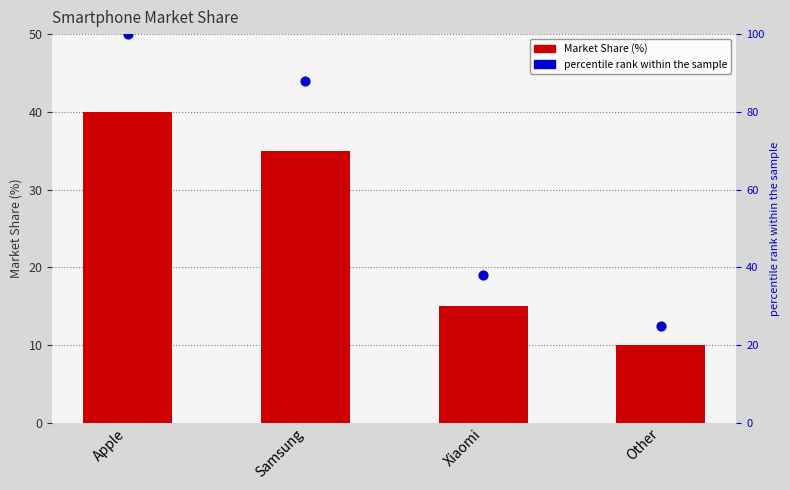

What are all the series names shown in the legend?

Market Share (%), percentile rank within the sample